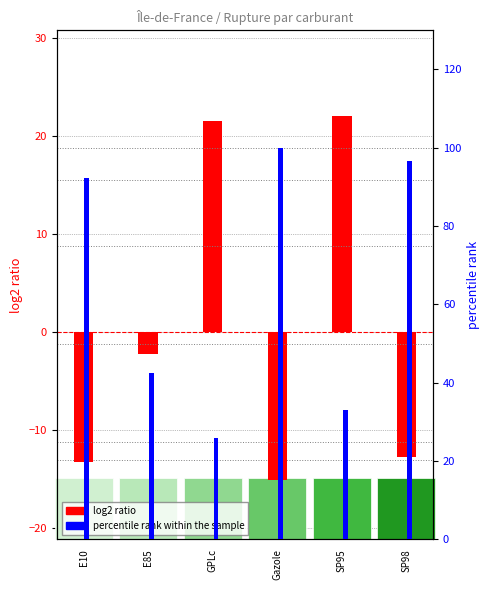

Which series changed the most between Gazole and SP95?

percentile rank within the sample